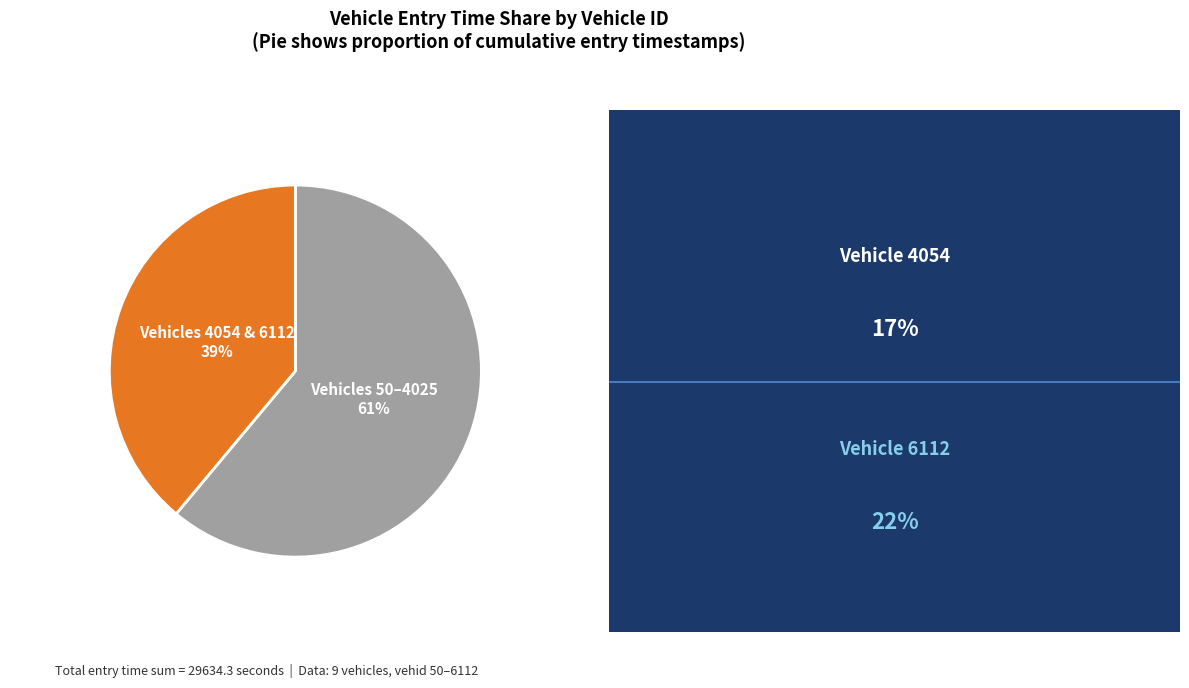

To the nearest percent, what is the average slice percentage?

50%